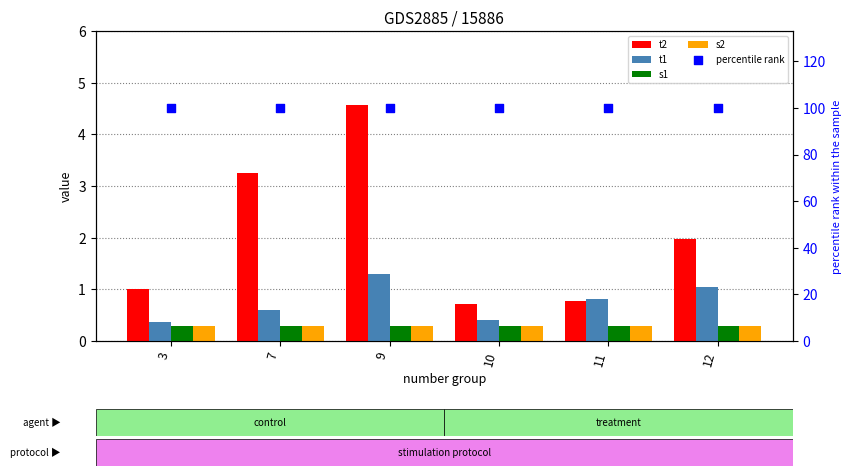

What are all the series names shown in the legend?

t2, t1, s1, s2, percentile rank